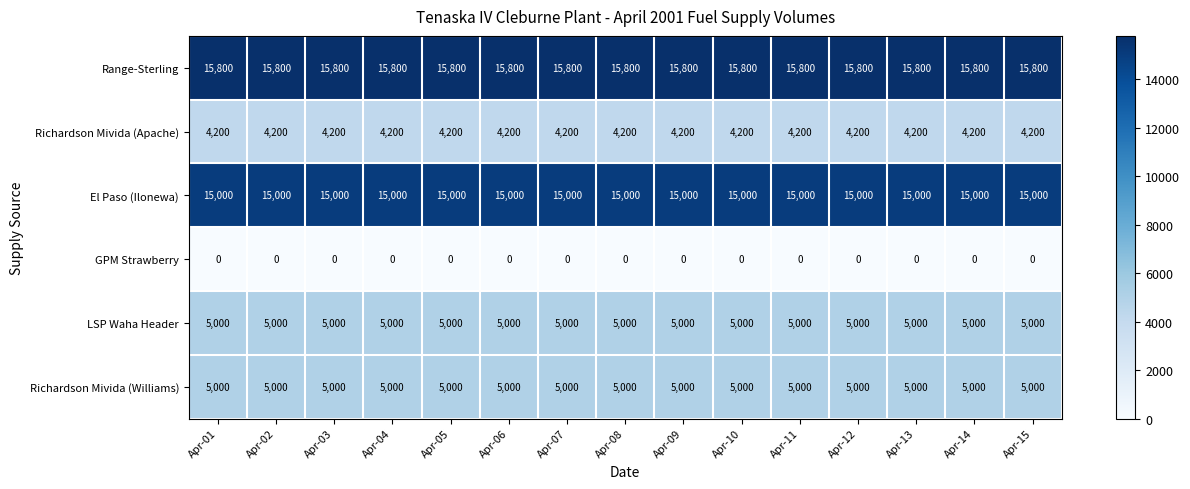

What value does the LSP Waha Header series have at Apr-13?

5000